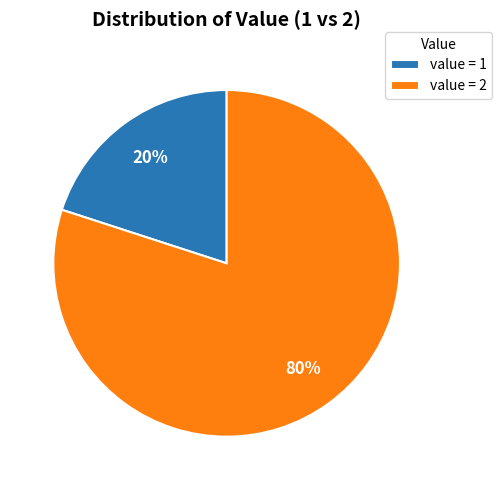

Do value = 2 and value = 1 together represent more than half of the pie?

Yes